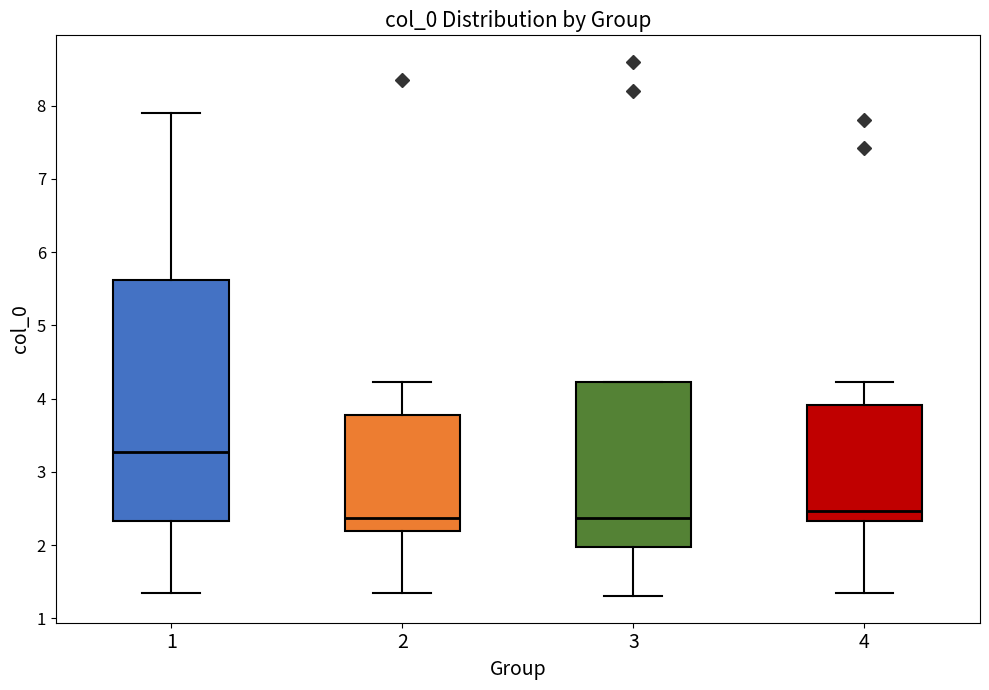

Reading left to right, read every box against the y-axis: the position of its median line, the range the box covers, and the ends of its whiskers. The values are not printed on the chart, so give them approximately, as read against the axis.

1: median 3.3, box 2.3 to 5.6, whiskers 1.4 to 7.9
2: median 2.4, box 2.2 to 3.8, whiskers 1.4 to 4.2
3: median 2.4, box 2.0 to 4.2, whiskers 1.3 to 4.2
4: median 2.5, box 2.3 to 3.9, whiskers 1.4 to 4.2